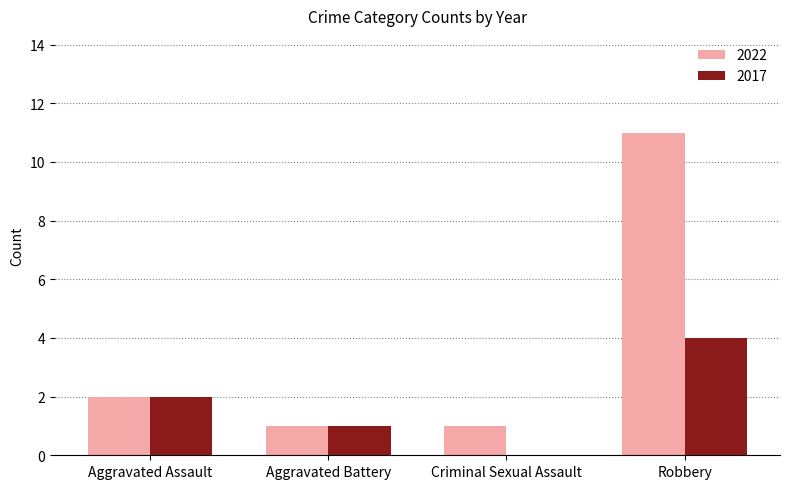

What is the sum of the 2022 values at Robbery and Aggravated Battery?

12